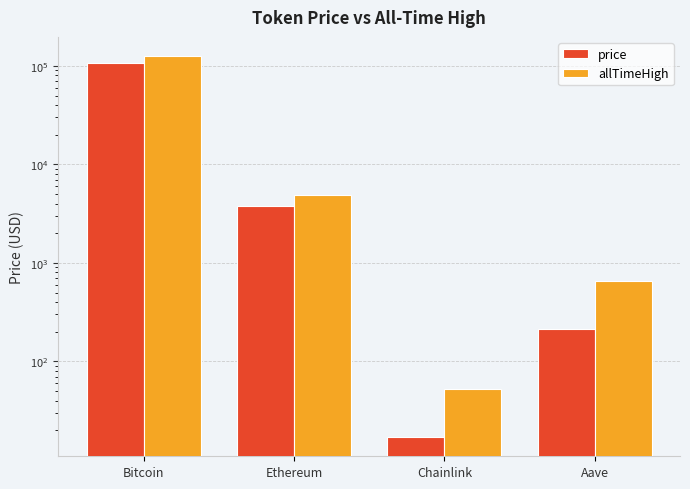

Reading right to left, extract all data points from this chart.

price: 212.5	17.0	3750.9	107374.0
allTimeHigh: 661.7	52.7	4946.1	126080.0